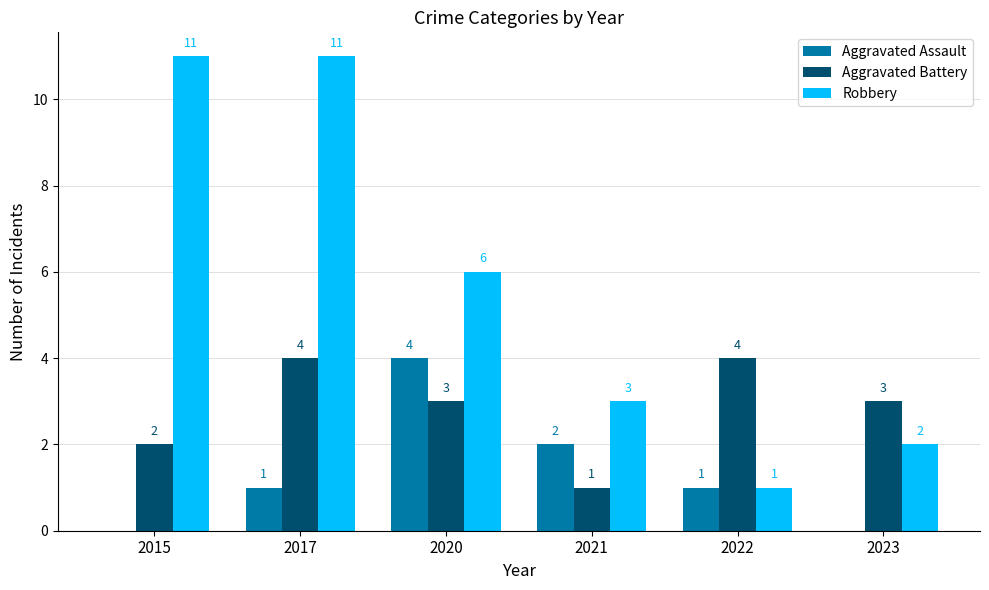

Which series has the widest spread of values?

Robbery